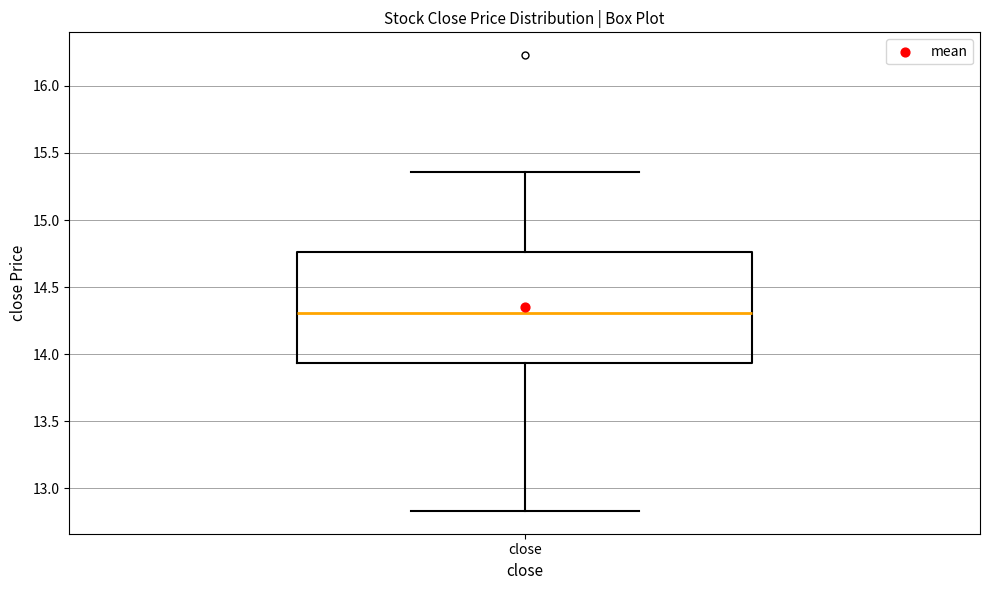

Where does the median line of the box for close sit on the y-axis? The values are not printed on the chart, so give them approximately, as read against the axis.

14.30